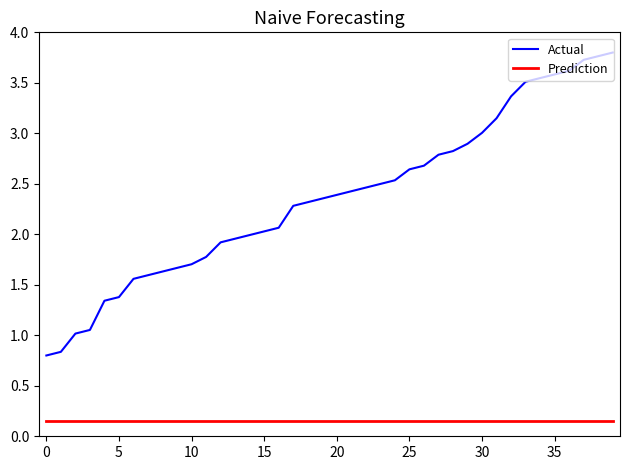

Which series has the widest spread of values?

Actual